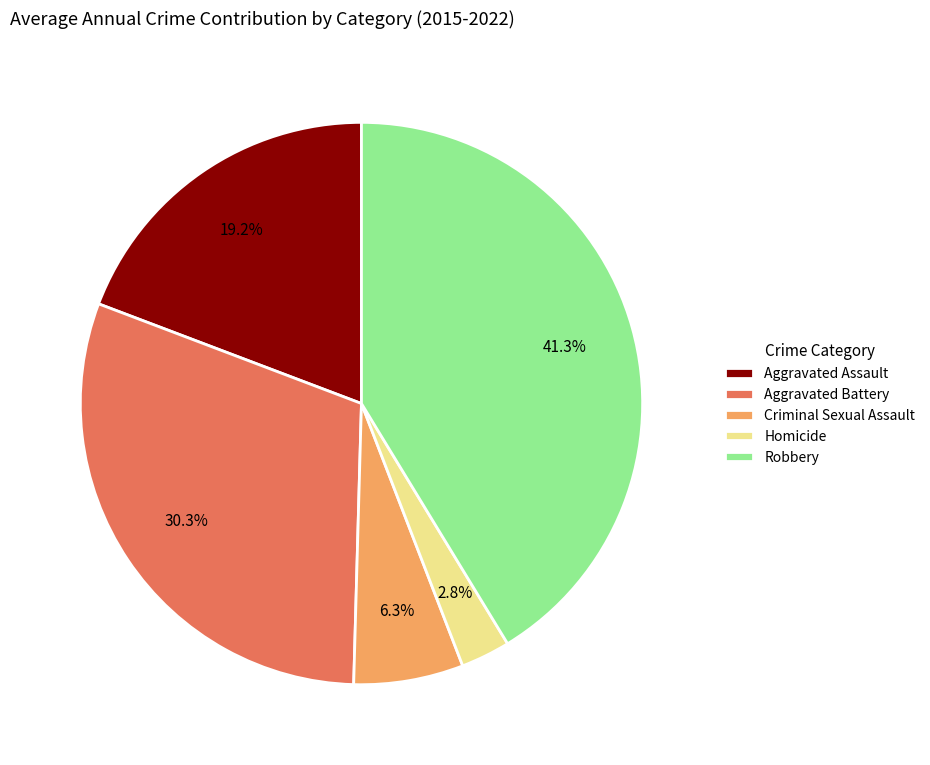

Which has a higher value, Aggravated Assault or Aggravated Battery?

Aggravated Battery